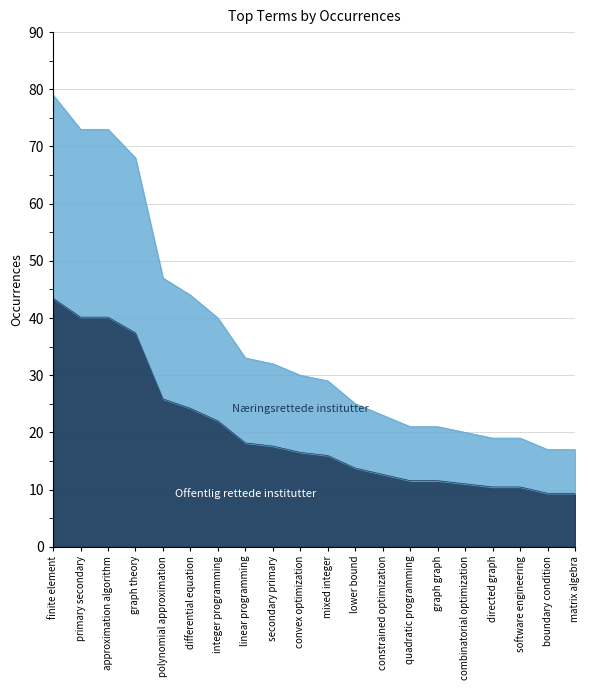

At which category does the chart reach its peak across all series?

finite element